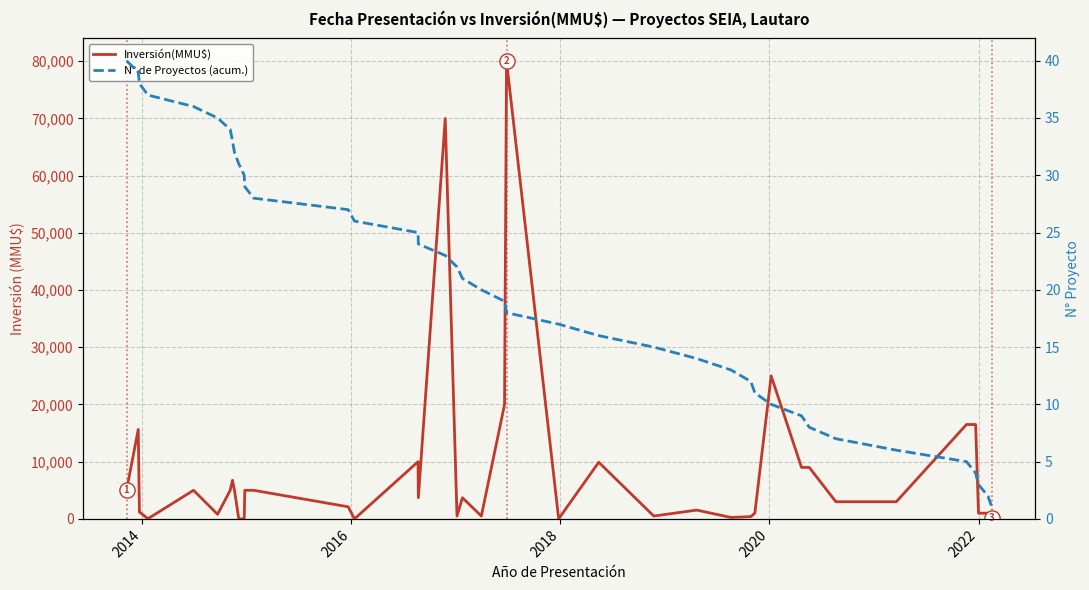

Which series reaches the maximum Y coordinate?

Inversión(MMU$)